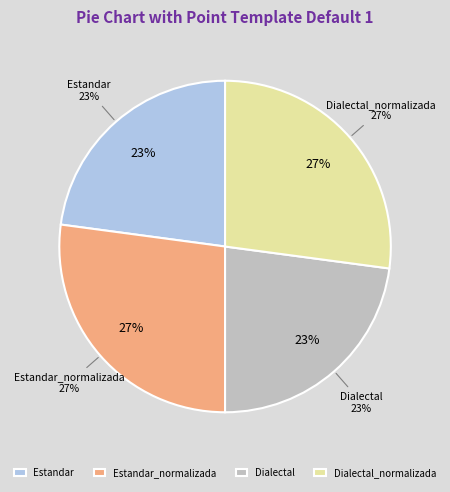

Approximately how many times larger is the value at Estandar compared to Estandar_normalizada?

0.8